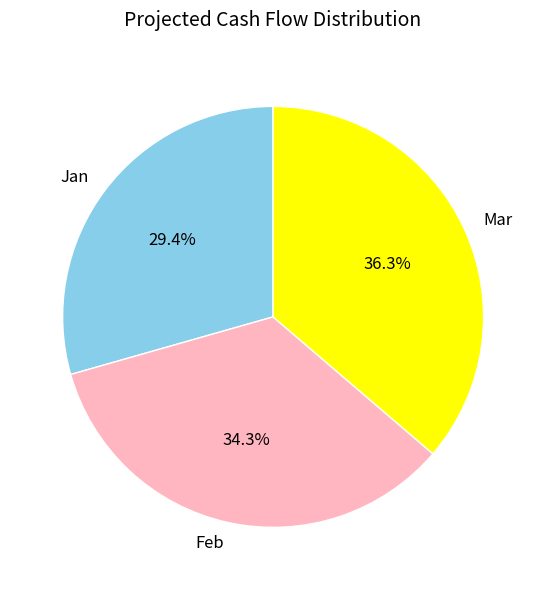

To the nearest percent, what percentage of the pie is Feb?

34%